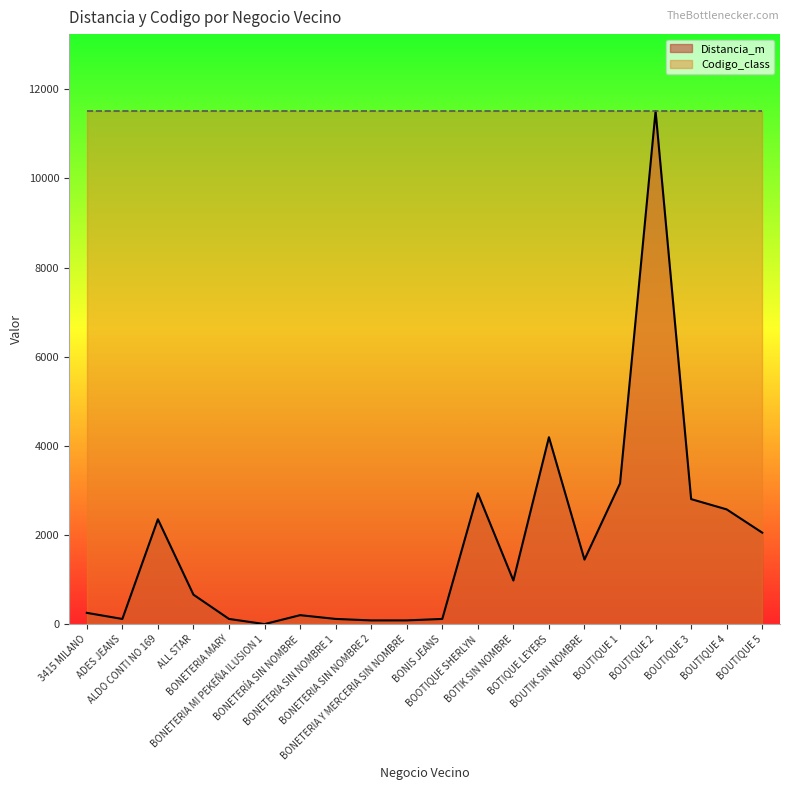

How many values exceed 977?

10